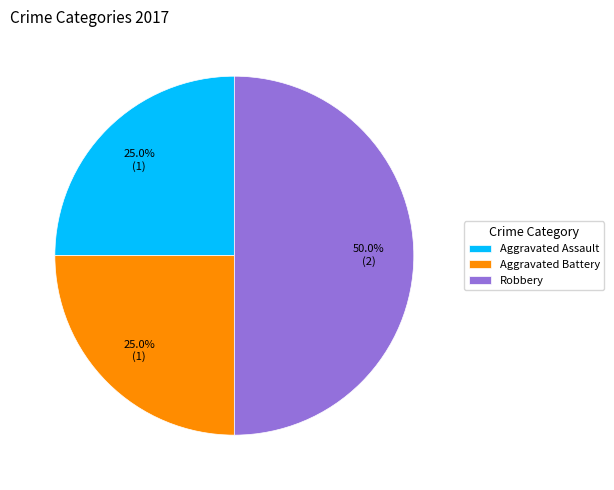

What is the largest slice in the pie chart?

Robbery